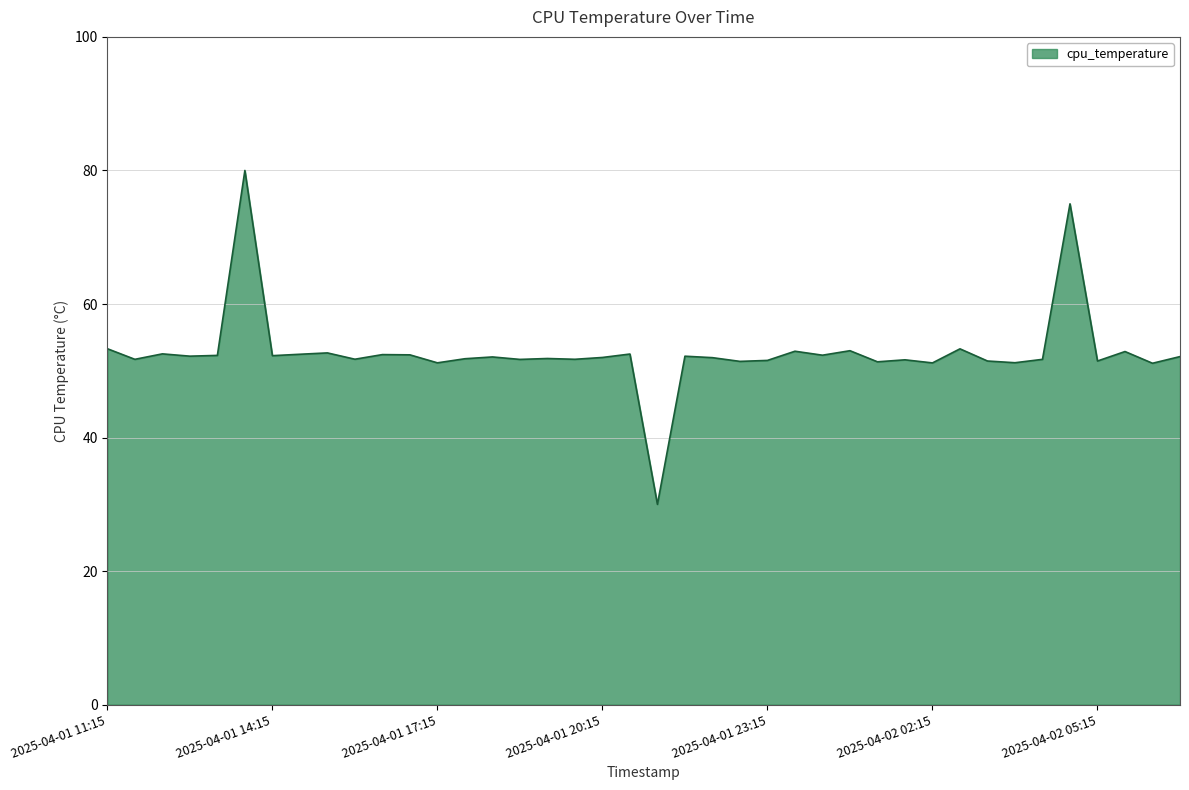

What is the difference between the maximum and minimum values?

50.0